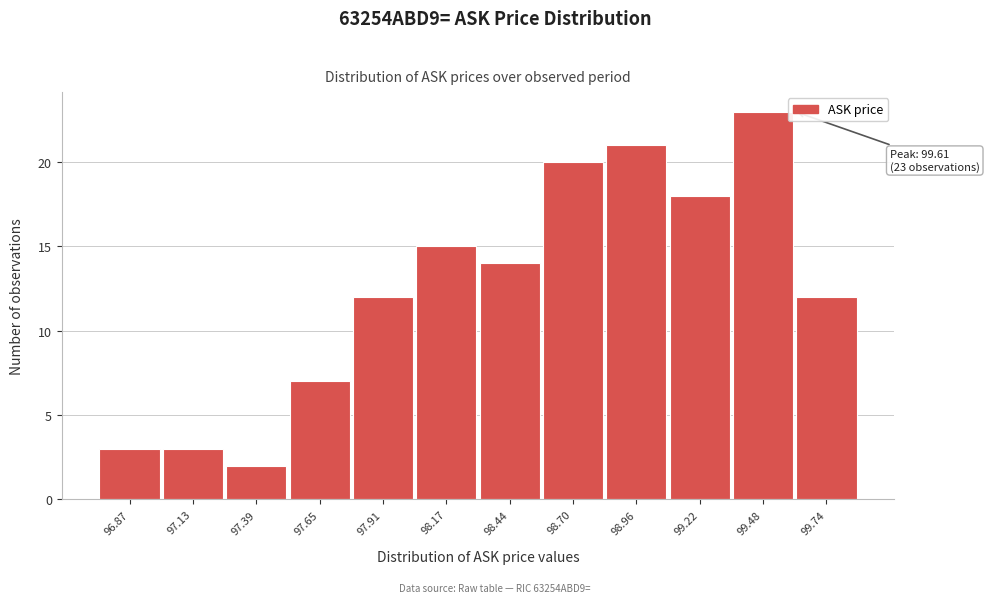

Reading left to right, transcribe all the data shown in this chart.

3	3	2	7	12	15	14	20	21	18	23	12